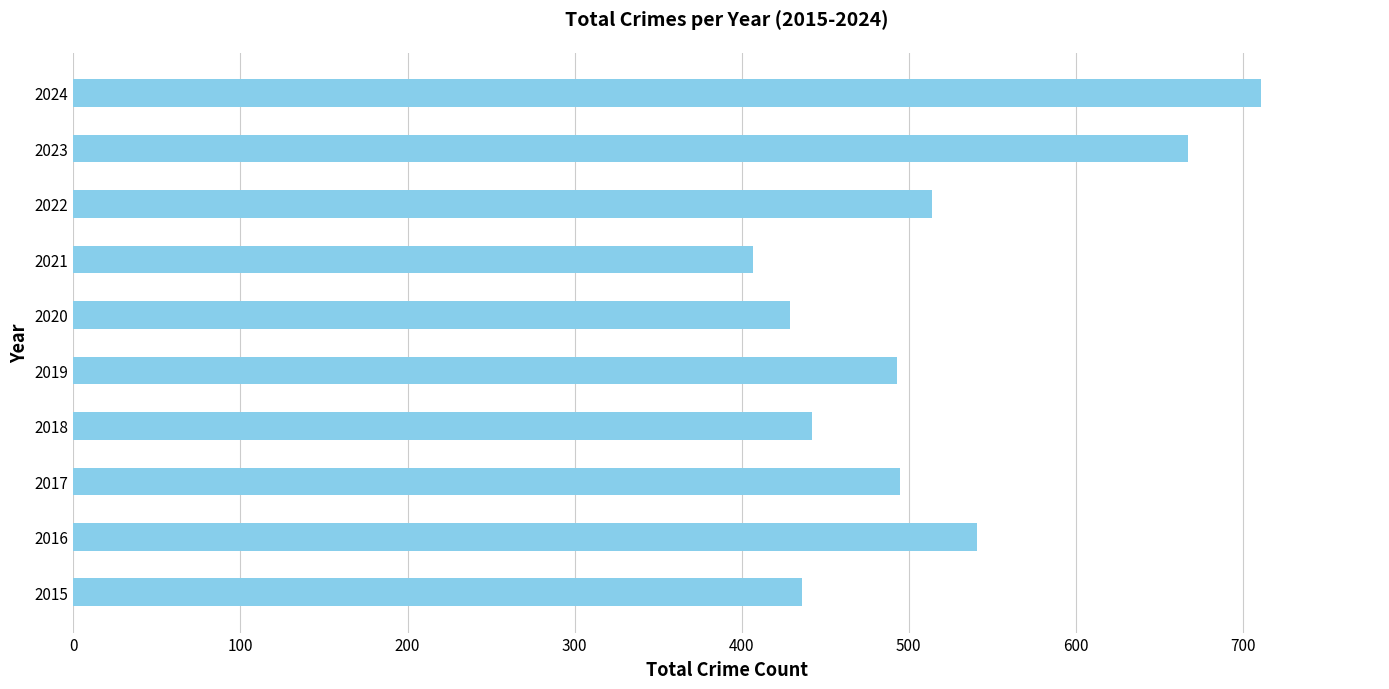

The value at 2022 is 514. True or false?

True